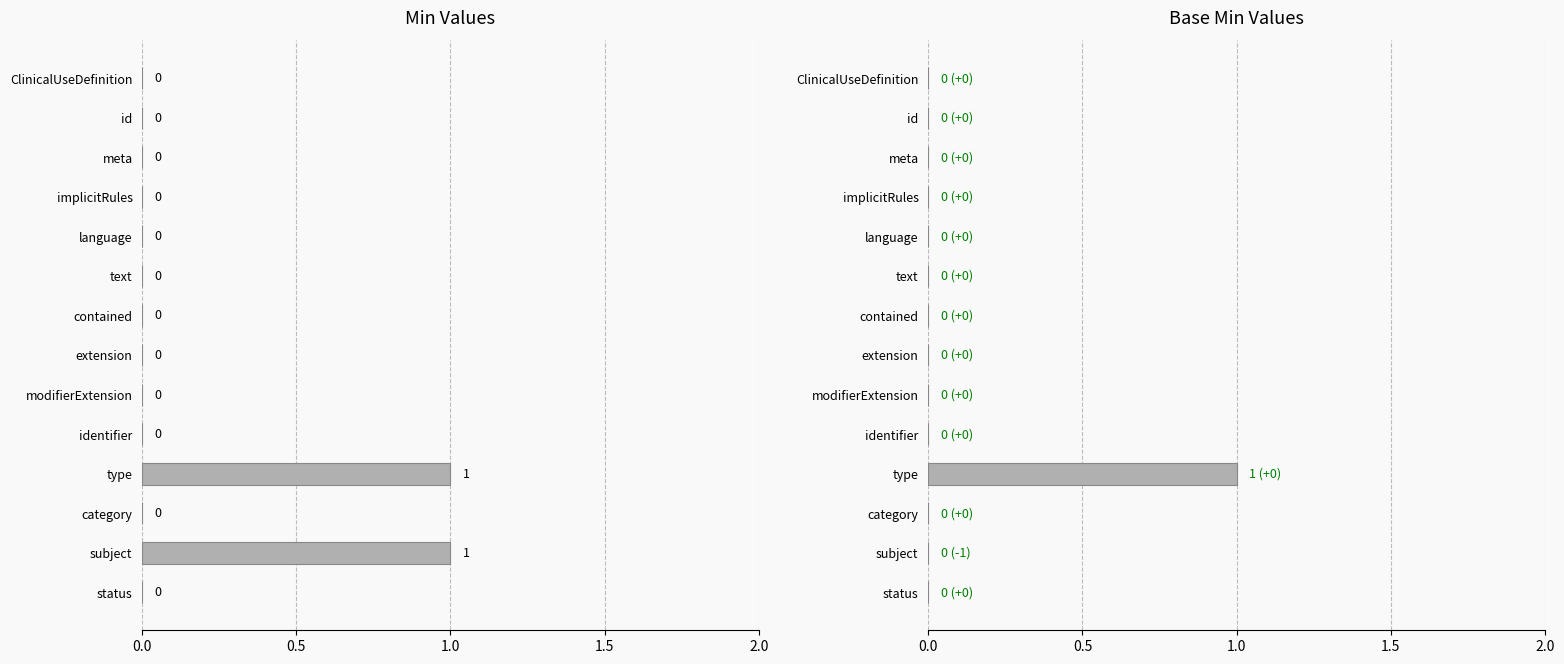

What are all the series names shown in the legend?

Min, Base Min